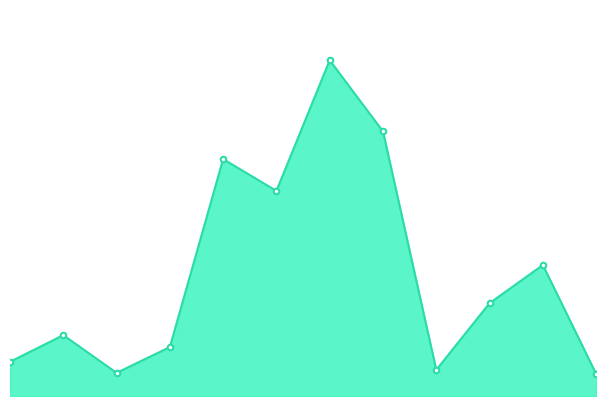

Between 4 and 8, which is larger?

4